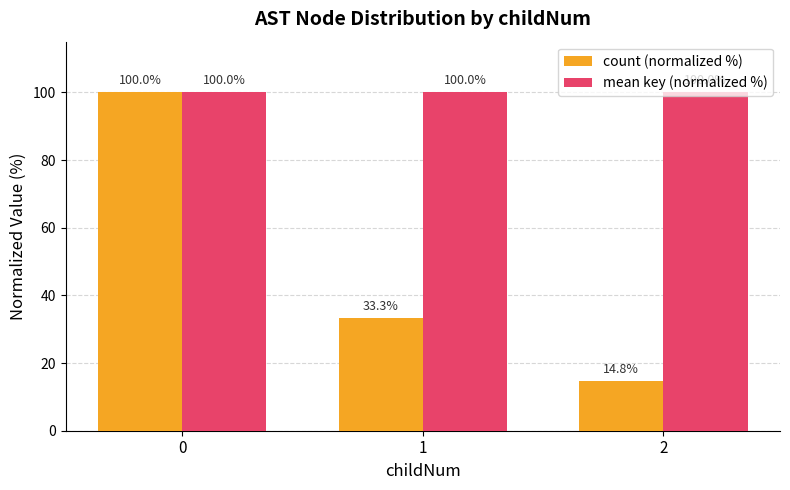

Which series has the largest total across all categories?

mean key (normalized %)